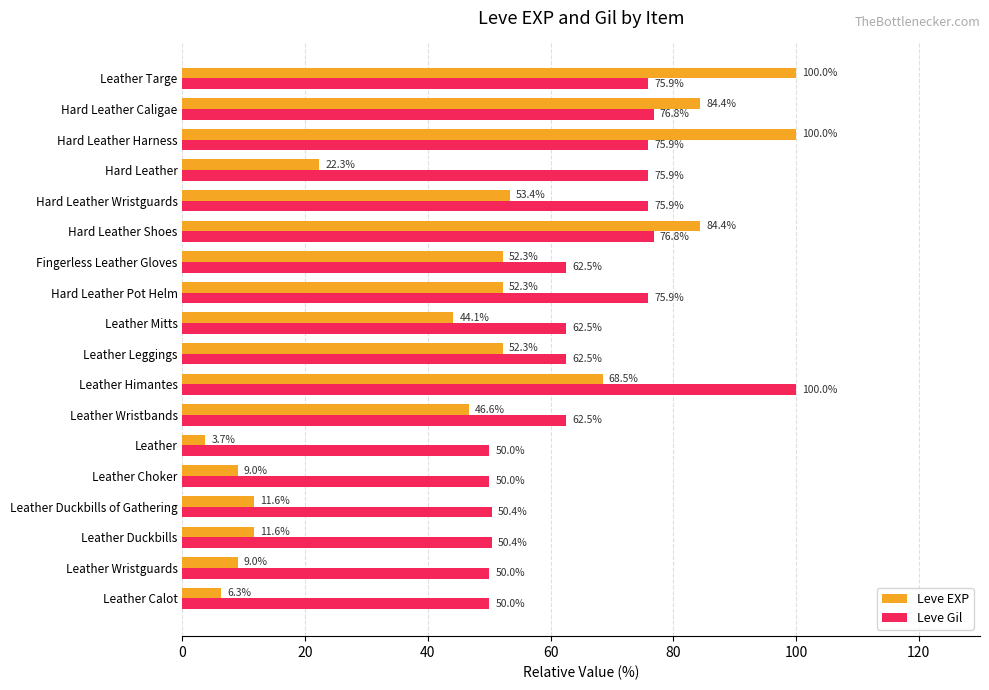

What is the smallest value displayed?

3.7